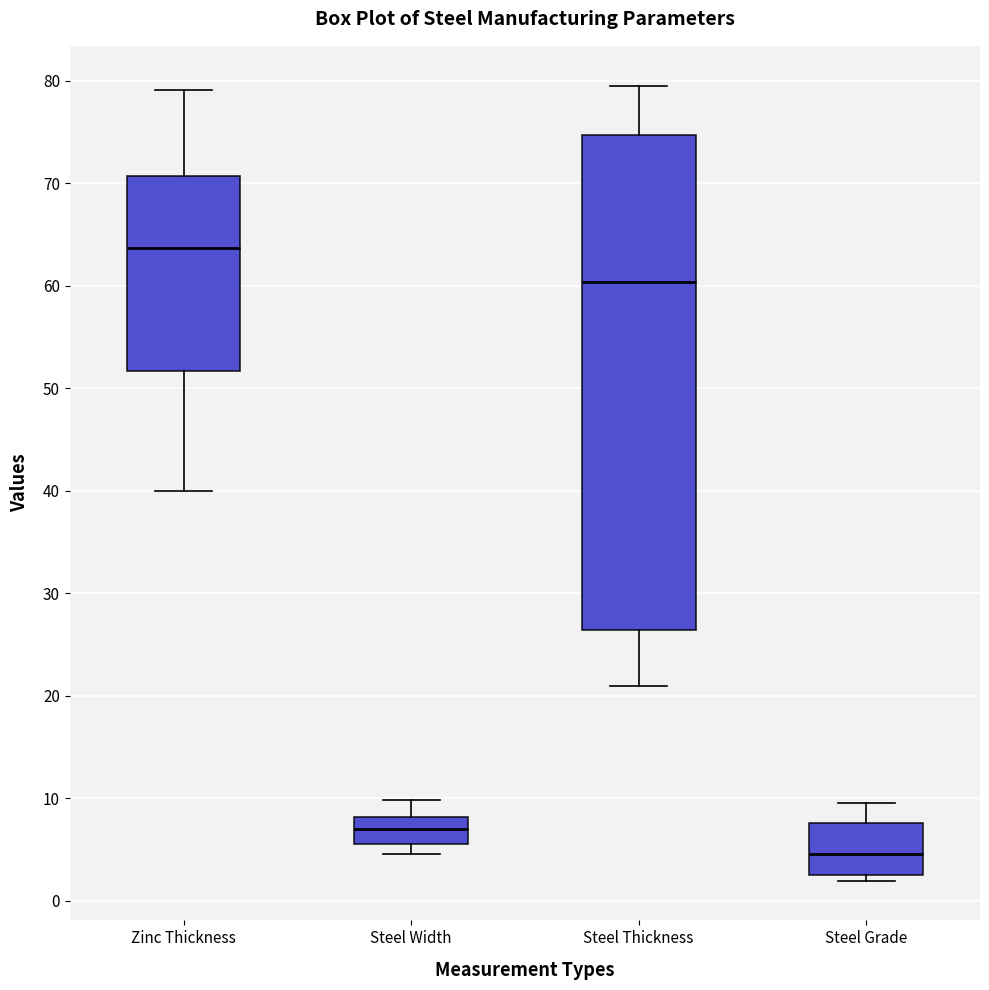

Where is the upper edge of the box for Steel Thickness on the y-axis? The values are not printed on the chart, so give them approximately, as read against the axis.

75